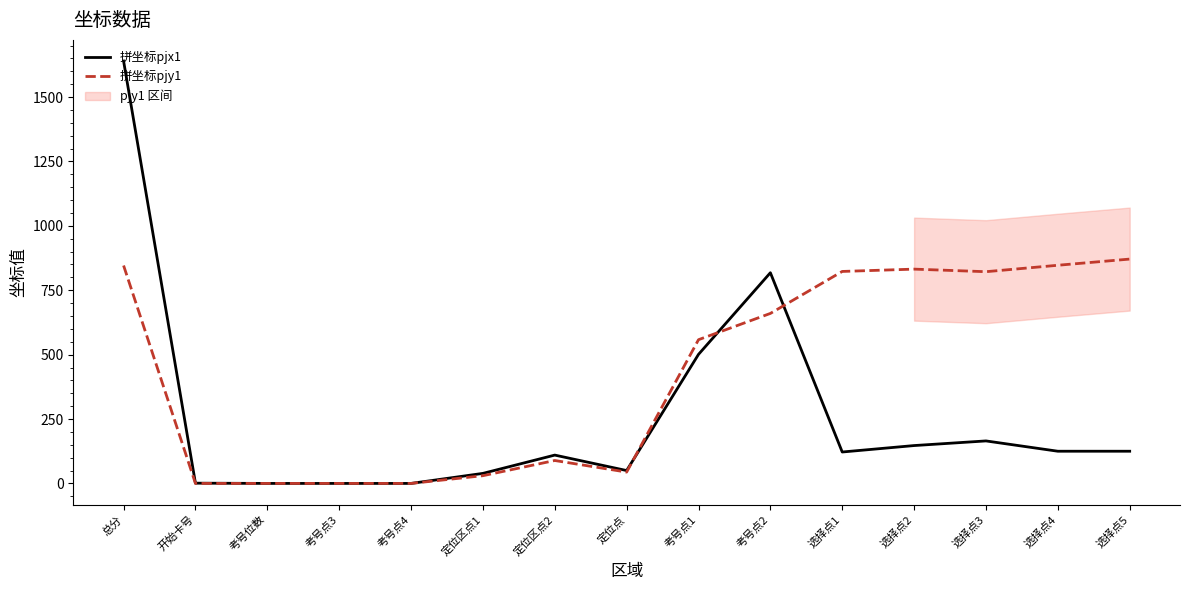

What is the sum of all 拼坐标pjx1 values?

3843